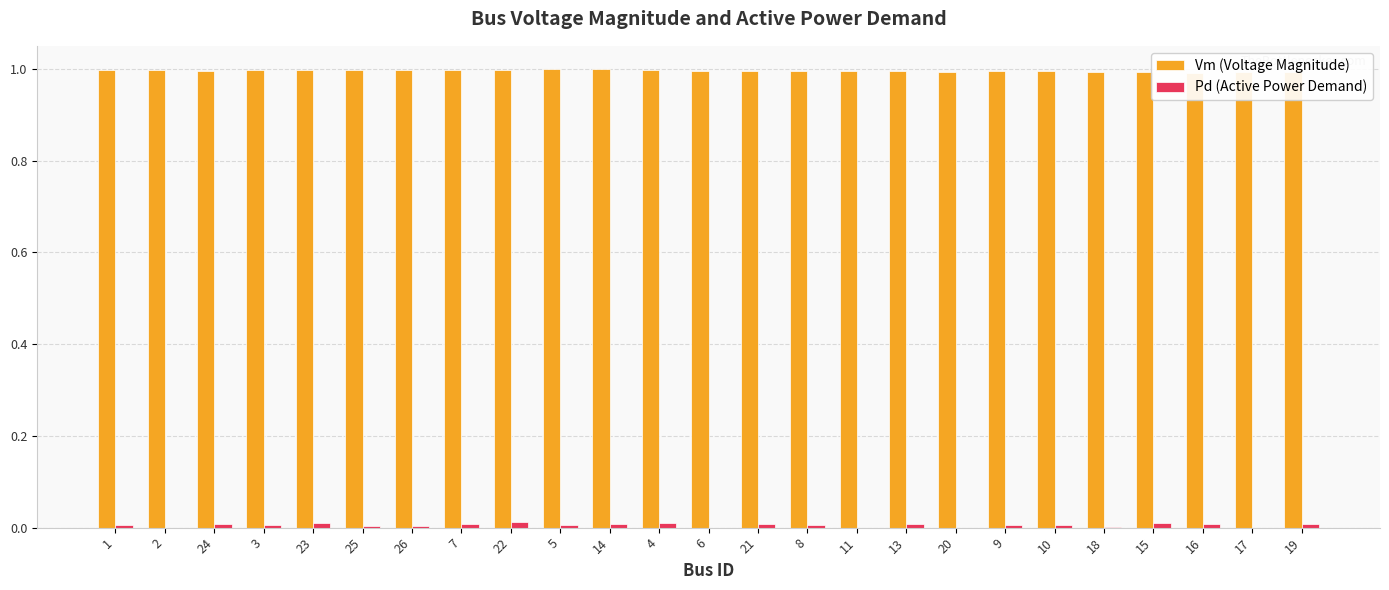

The value of Pd (Active Power Demand) at 16 is 0.0. True or false?

False